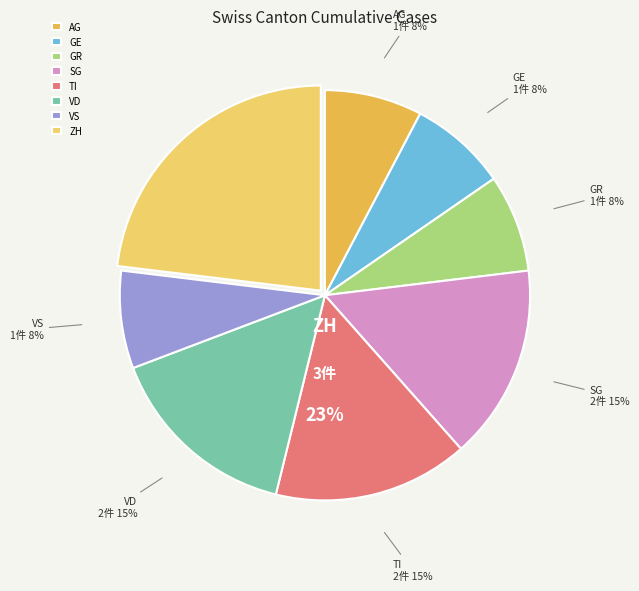

Count the number of slices in the pie.

8